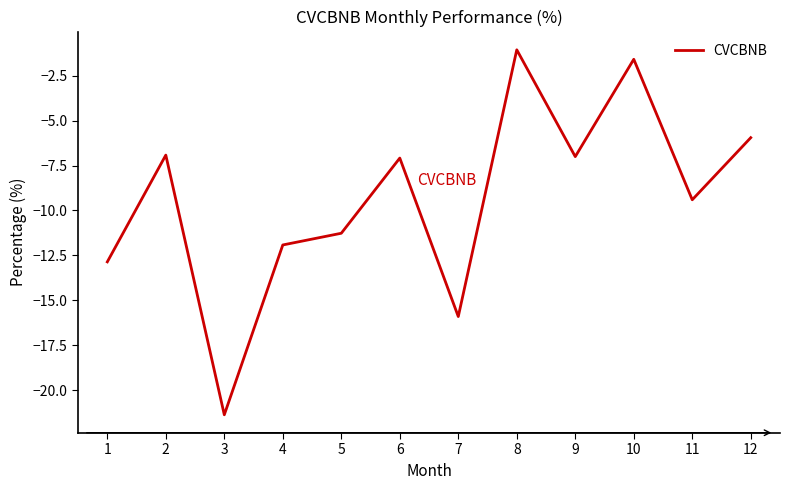

At which category does the chart reach its peak across all series?

8